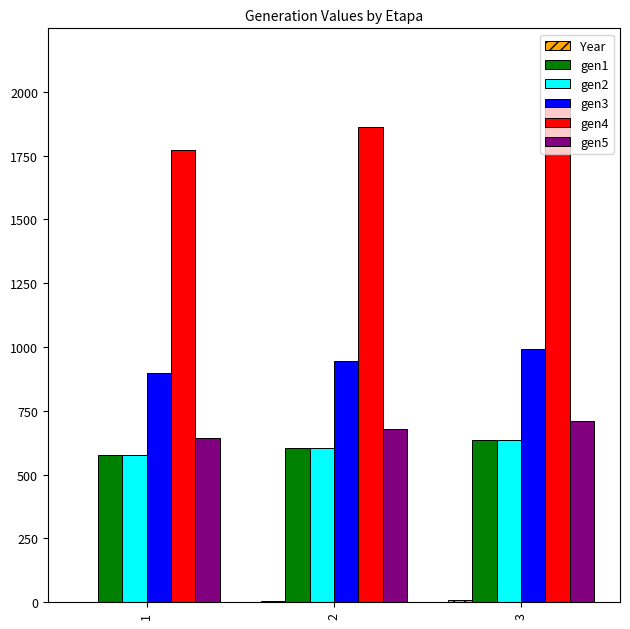

The value of gen1 at 2 is 382.3. True or false?

False